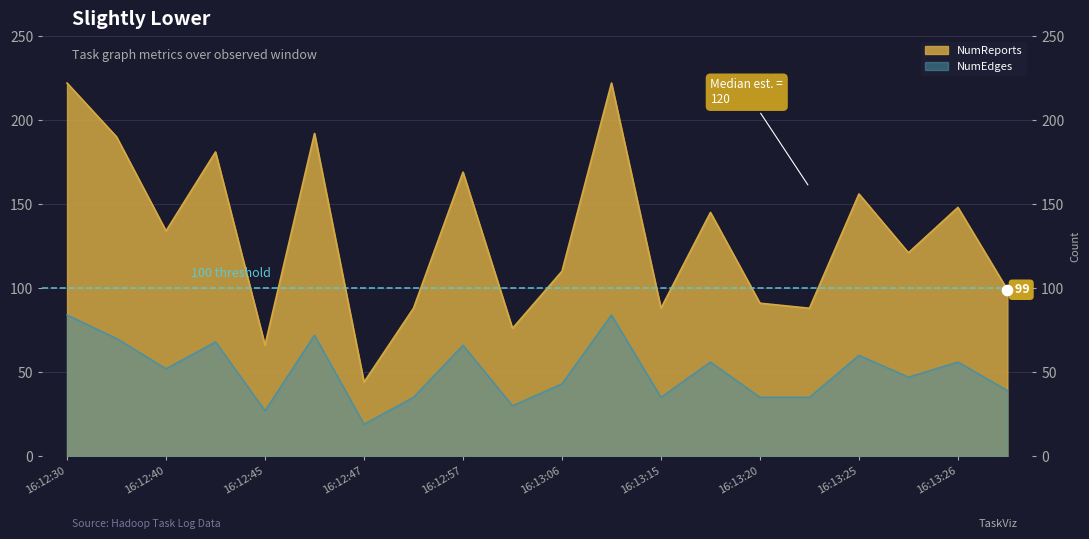

At which category is the sum across all series the highest?

16:12:30